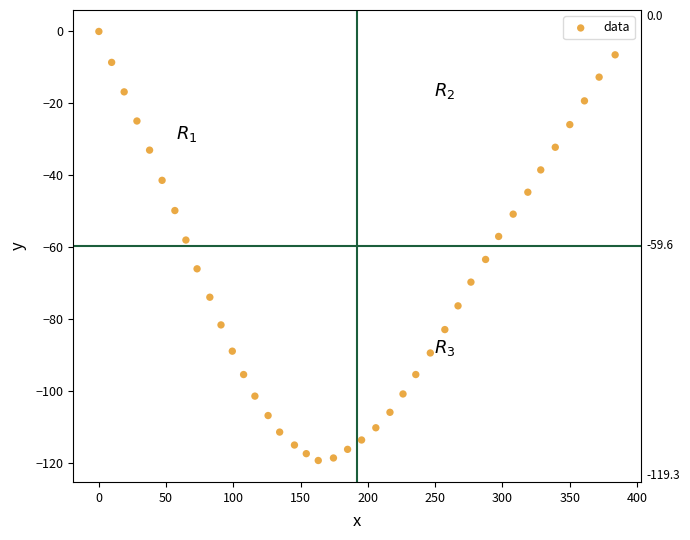

What is the range of Y values (max minus min)?

119.3